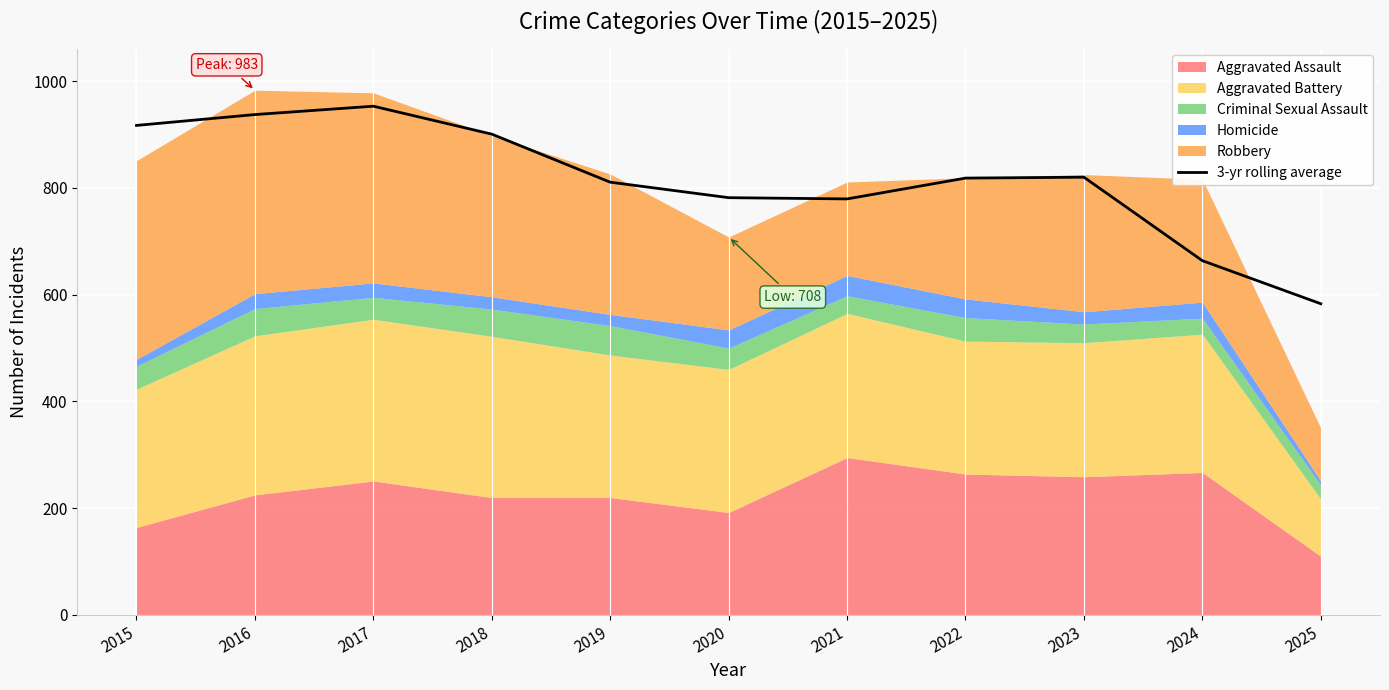

How many values are below 818?

5